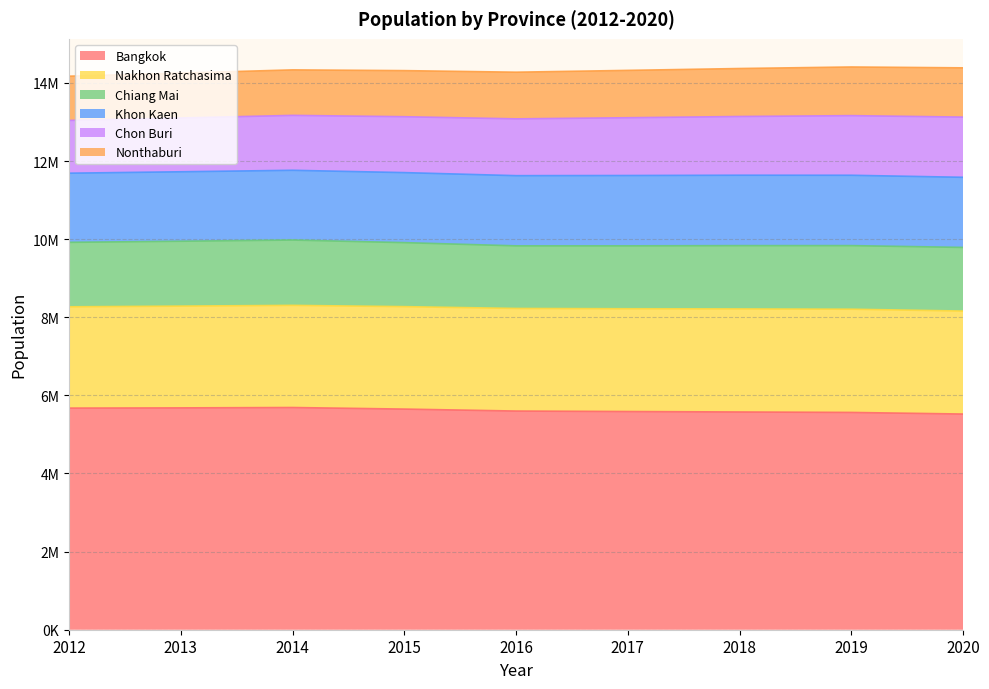

Between 2014 and 2013, which is larger?

2014